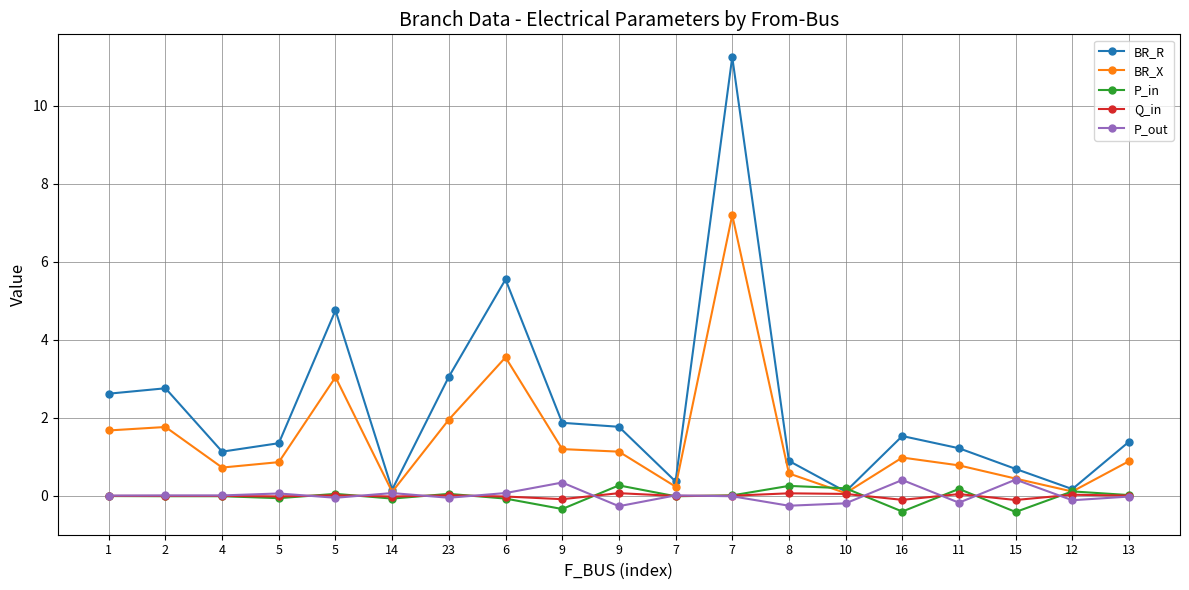

At which label does Q_in first exceed 0?

5